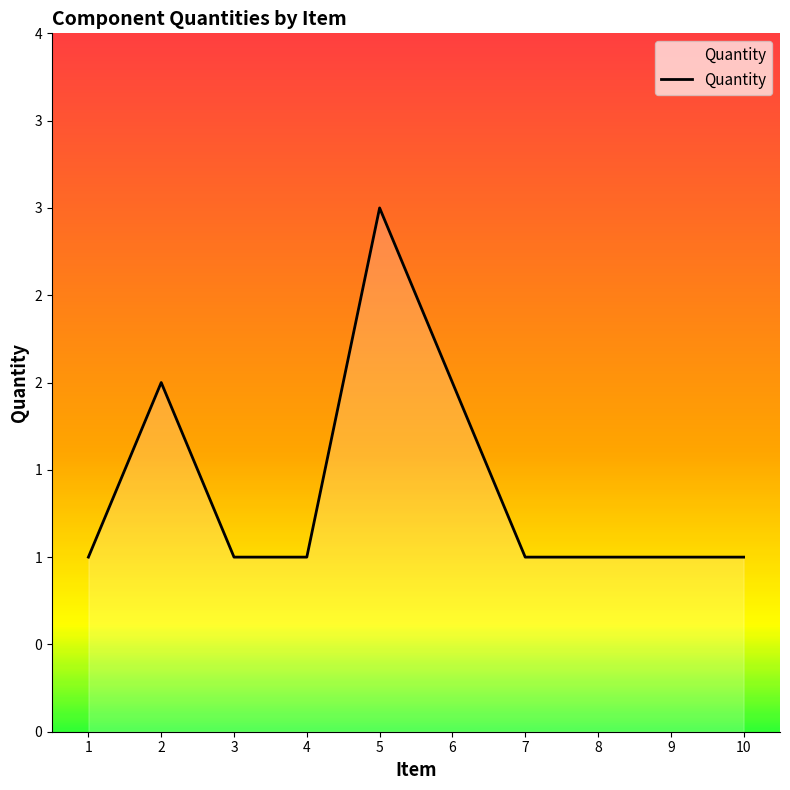

What is the value of the 2nd point from the left?

2